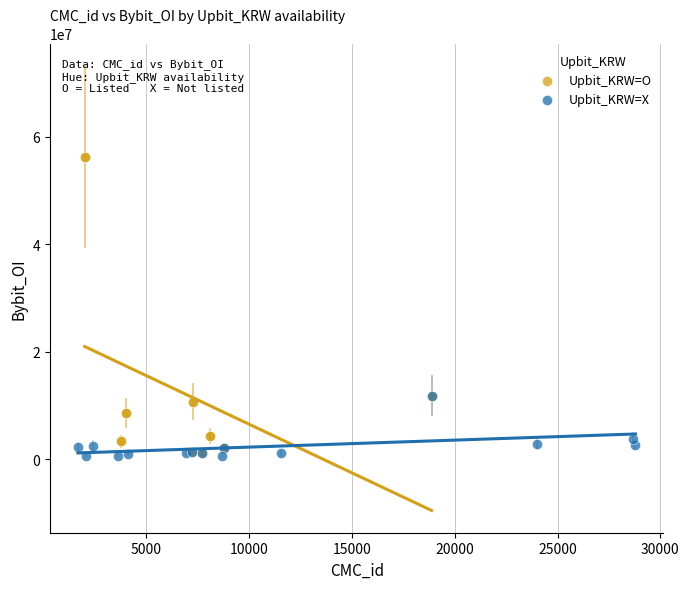

Which series has the widest spread of Y values?

Upbit_KRW=O